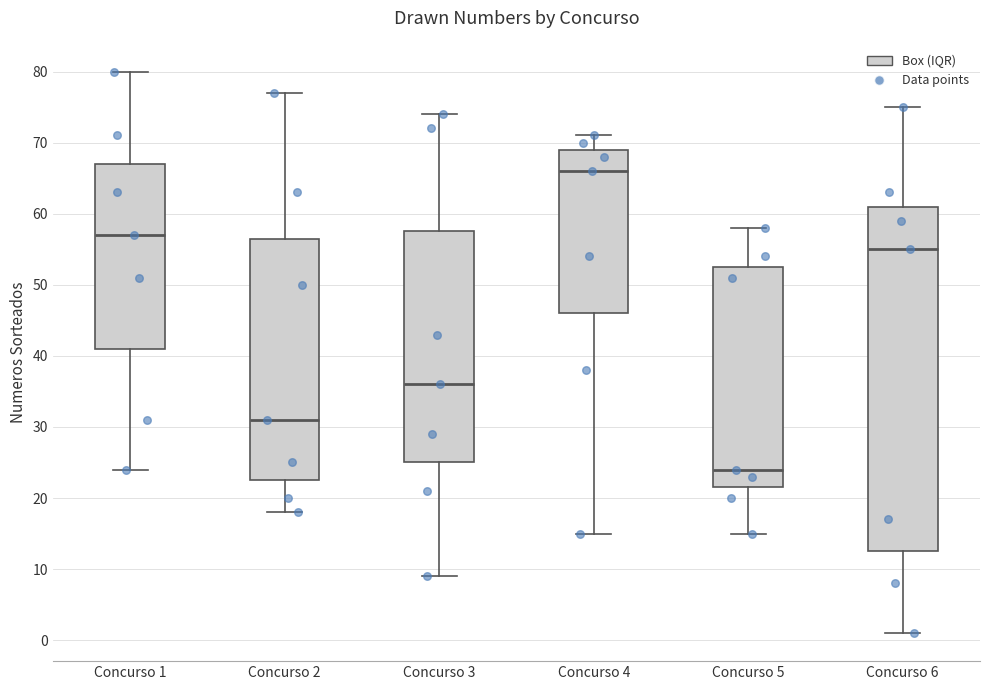

Reading left to right, transcribe this box plot: for each box, give where its median line is, the range the box spans, and where its two whiskers end, as read against the y-axis. The values are not printed on the chart, so give them approximately, as read against the axis.

Concurso 1: median 57, box 41 to 67, whiskers 24 to 80
Concurso 2: median 31, box 23 to 57, whiskers 18 to 77
Concurso 3: median 36, box 25 to 58, whiskers 9 to 74
Concurso 4: median 66, box 46 to 69, whiskers 15 to 71
Concurso 5: median 24, box 22 to 53, whiskers 15 to 58
Concurso 6: median 55, box 13 to 61, whiskers 1 to 75